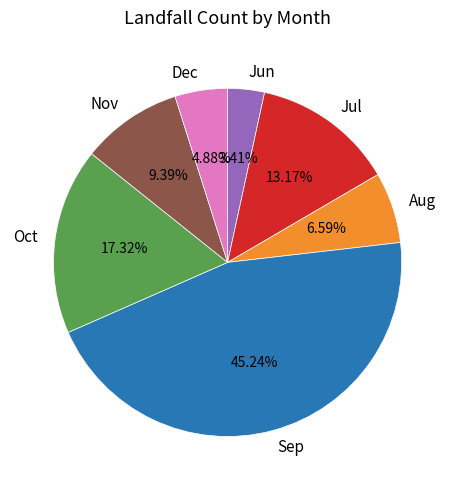

Is there any slice that represents more than half of the pie?

No